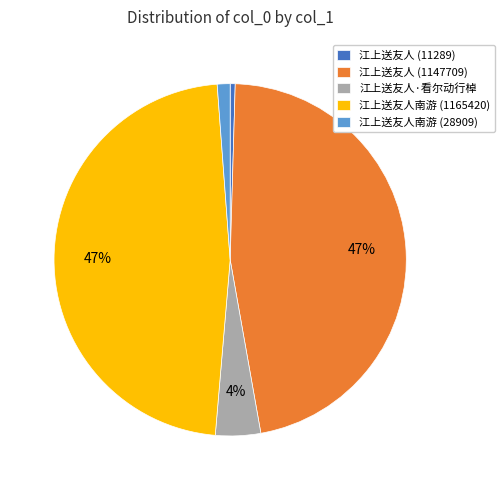

To the nearest percent, what is the average slice percentage?

20%